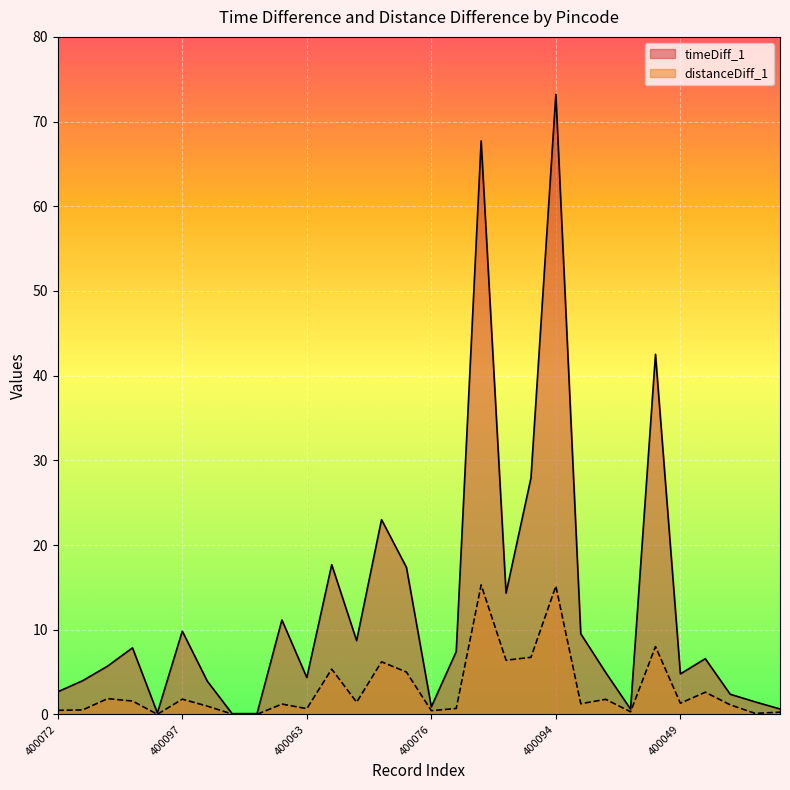

Reading left to right, list all the values displayed in this chart.

timeDiff_1: 2.7	4.0	5.7	7.9	0.2	9.8	3.9	0.1	0.1	11.2	4.3	17.7	8.7	23.0	17.4	0.9	7.4	67.7	14.3	27.9	73.2	9.5	5.0	0.6	42.5	4.8	6.6	2.4	1.5	0.6
distanceDiff_1: 0.5	0.5	1.9	1.6	0.0	1.8	1.0	0.0	0.0	1.2	0.7	5.3	1.4	6.2	5.0	0.4	0.7	15.3	6.4	6.7	15.2	1.3	1.8	0.3	8.0	1.3	2.6	1.1	0.1	0.3